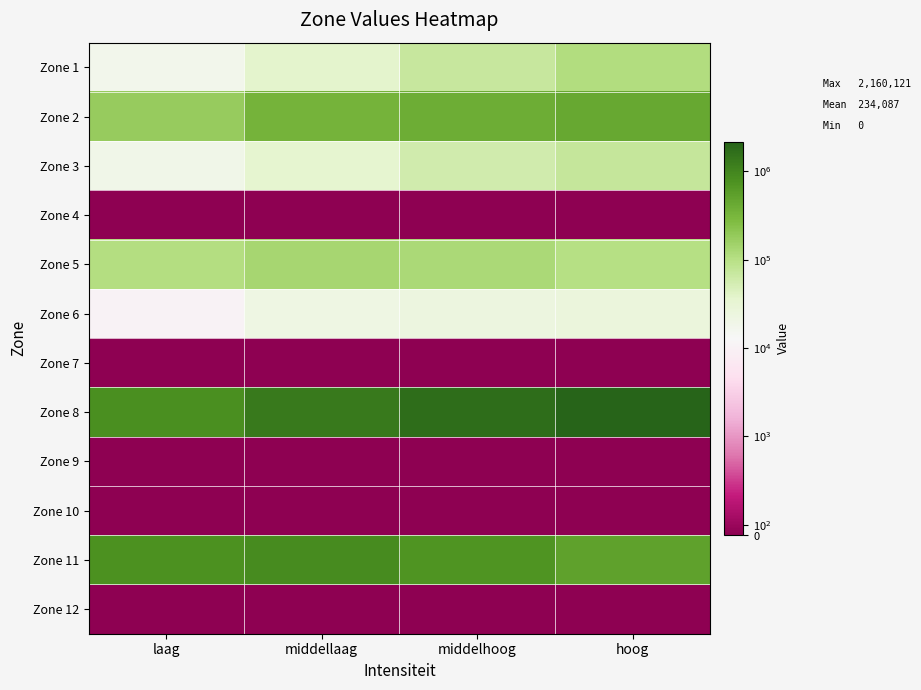

What is the total value across all series at laag?

1924932.8